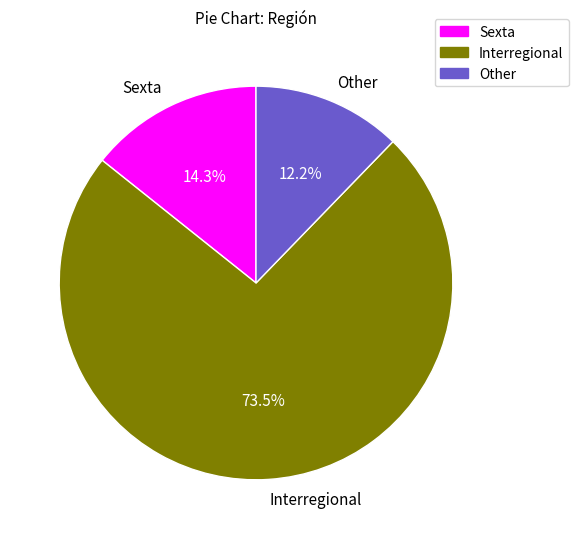

Is the sum of Interregional and Other greater than half?

Yes